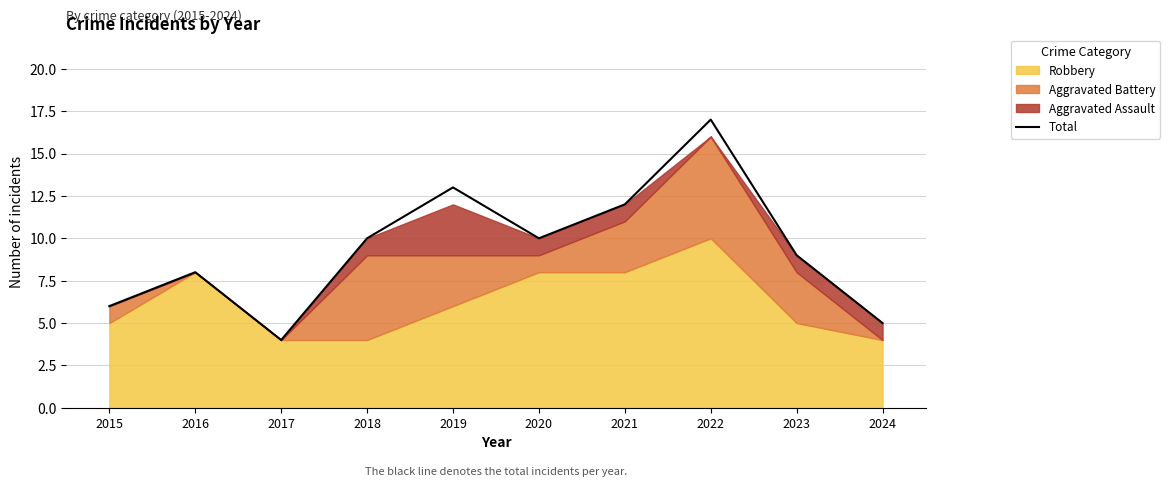

Reading left to right, extract all data points from this chart.

2015=6	2016=8	2017=4	2018=10	2019=13	2020=10	2021=12	2022=17	2023=9	2024=5